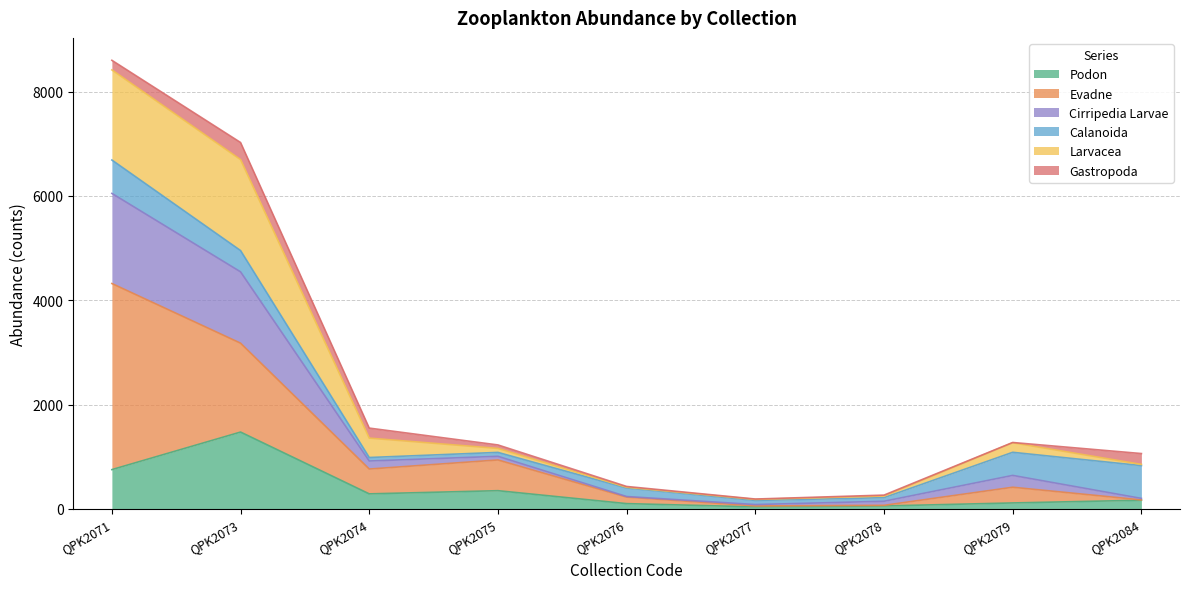

At which category does Cirripedia Larvae reach its first local peak?

QPK2079